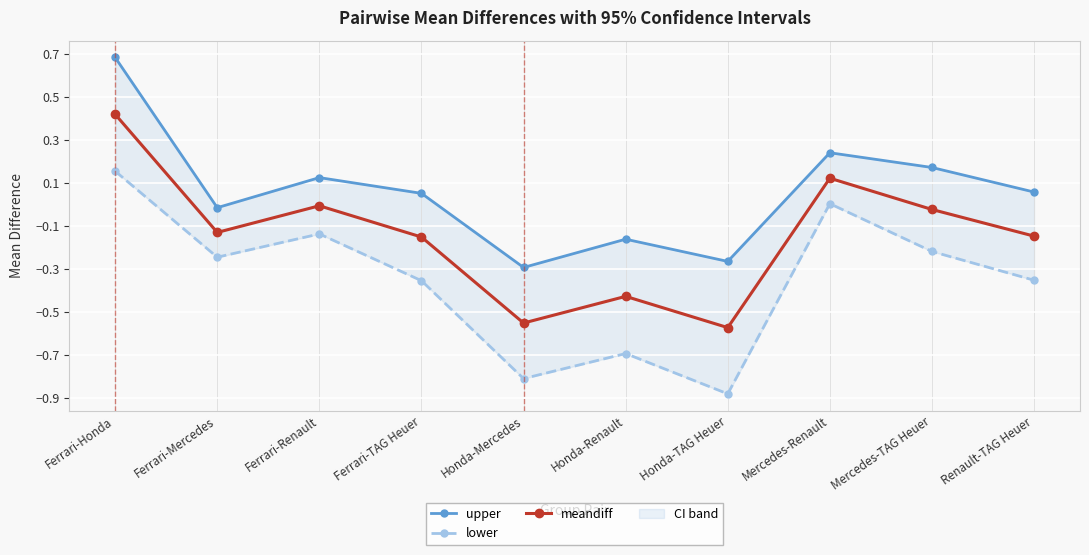

Reading left to right, list all the values displayed in this chart.

upper: Ferrari-Honda=0.7	Ferrari-Mercedes=-0.0	Ferrari-Renault=0.1	Ferrari-TAG Heuer=0.1	Honda-Mercedes=-0.3	Honda-Renault=-0.2	Honda-TAG Heuer=-0.3	Mercedes-Renault=0.2	Mercedes-TAG Heuer=0.2	Renault-TAG Heuer=0.1
lower: Ferrari-Honda=0.2	Ferrari-Mercedes=-0.2	Ferrari-Renault=-0.1	Ferrari-TAG Heuer=-0.4	Honda-Mercedes=-0.8	Honda-Renault=-0.7	Honda-TAG Heuer=-0.9	Mercedes-Renault=0.0	Mercedes-TAG Heuer=-0.2	Renault-TAG Heuer=-0.4
meandiff: Ferrari-Honda=0.4	Ferrari-Mercedes=-0.1	Ferrari-Renault=-0.0	Ferrari-TAG Heuer=-0.1	Honda-Mercedes=-0.5	Honda-Renault=-0.4	Honda-TAG Heuer=-0.6	Mercedes-Renault=0.1	Mercedes-TAG Heuer=-0.0	Renault-TAG Heuer=-0.1